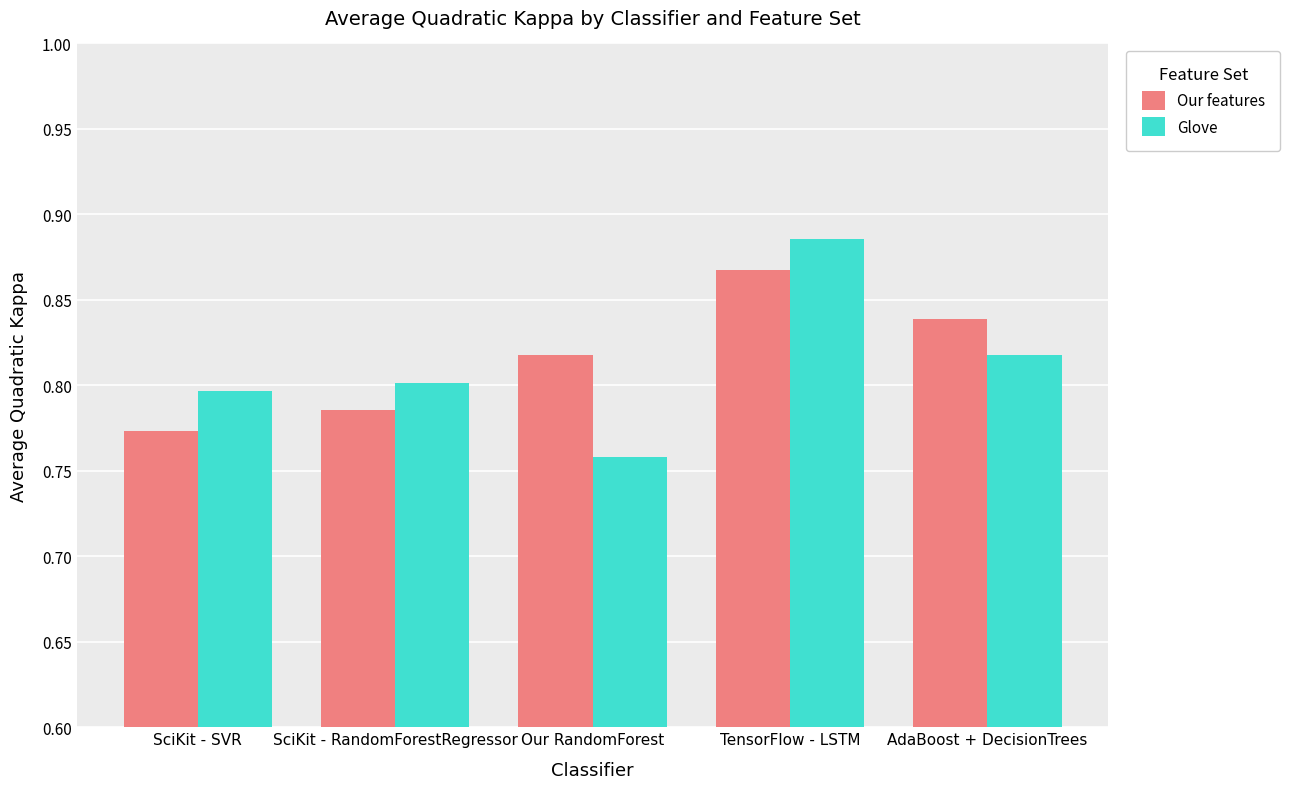

What are all the series names shown in the legend?

Our features, Glove